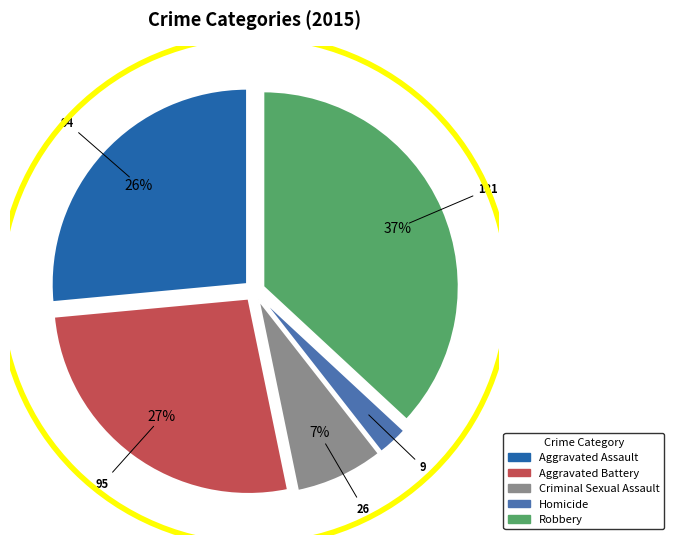

How many slices are in this pie chart?

5